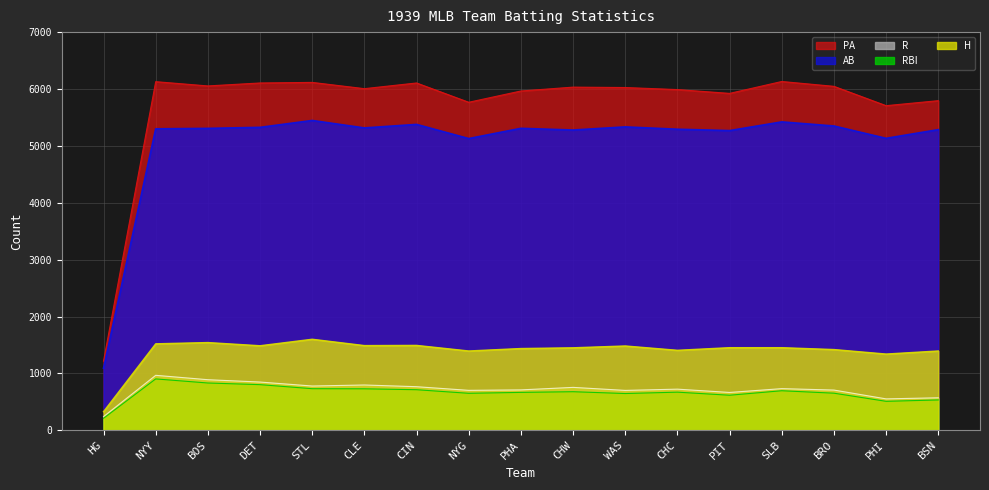

List the labels in order of RBI value, smallest first.

HG, PHI, BSN, PIT, WAS, NYG, BRO, PHA, CHC, CHW, SLB, CIN, CLE, STL, DET, BOS, NYY